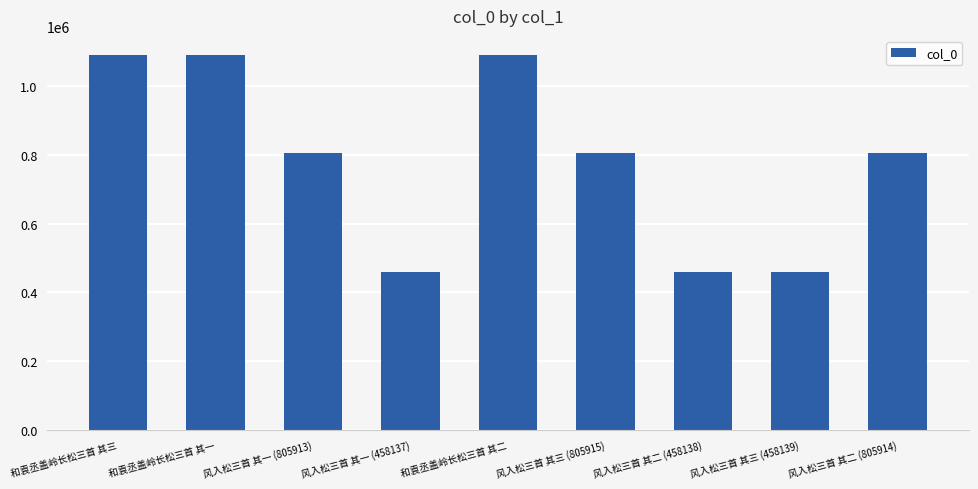

What is the difference between the maximum and minimum values?

633788